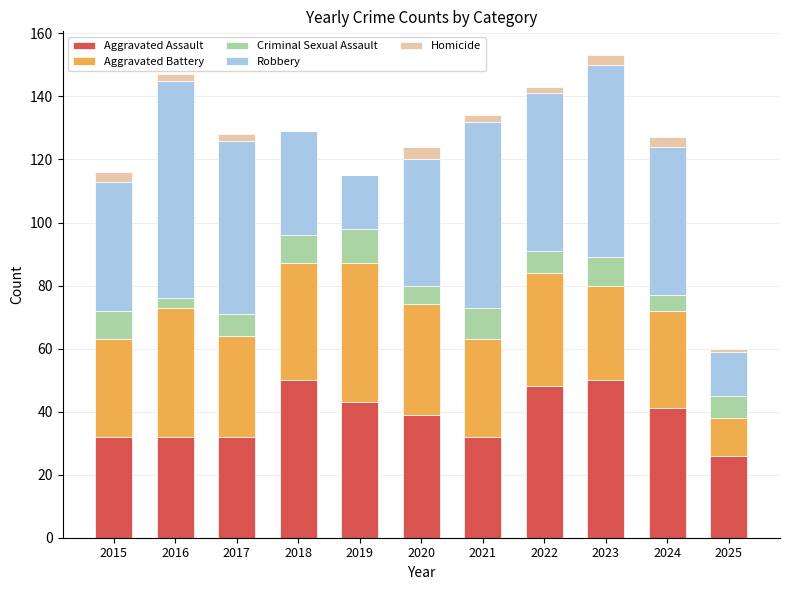

Is it true that Aggravated Assault equals 25 at 2019?

False